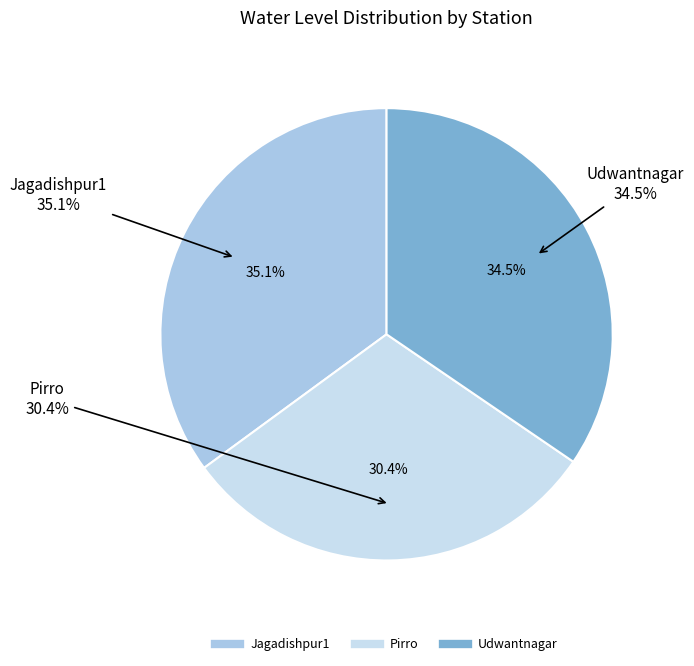

To the nearest percent, what percentage of the pie is Pirro?

30%